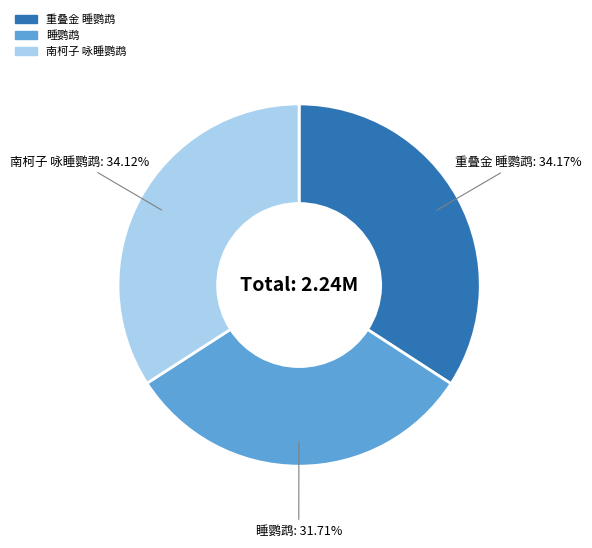

Combined, what portion of the pie is 睡鹦鹉 and 重叠金 睡鹦鹉?

65.9%